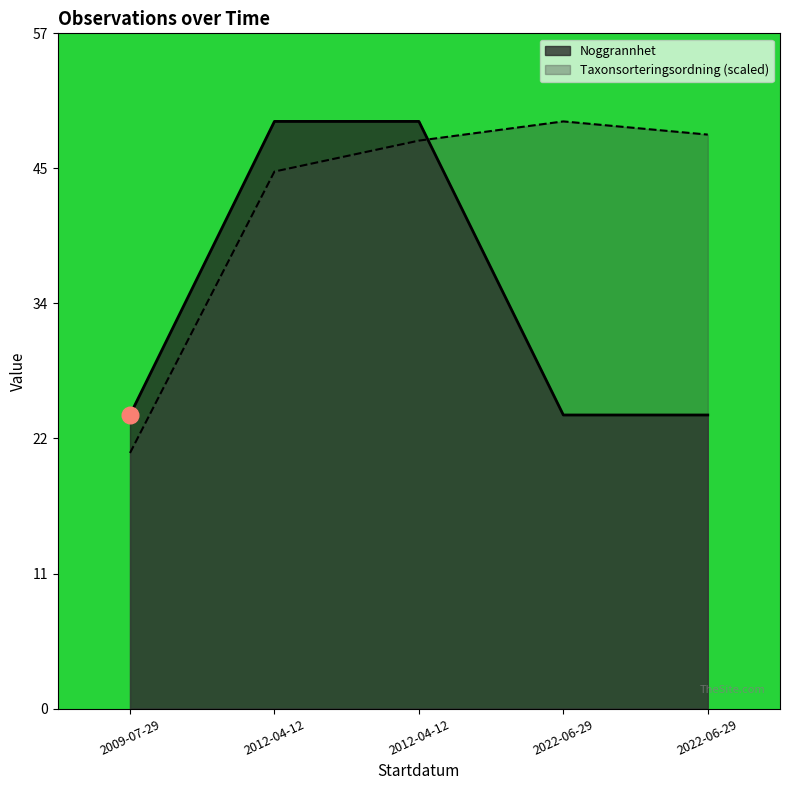

Reading right to left, what are all the values shown in this chart?

Noggrannhet: 2022-06-29=25.0	2022-06-29=25.0	2012-04-12=50.0	2012-04-12=50.0	2009-07-29=25.0
Taxonsorteringsordning: 2022-06-29=48.9	2022-06-29=50.0	2012-04-12=48.4	2012-04-12=45.7	2009-07-29=21.8